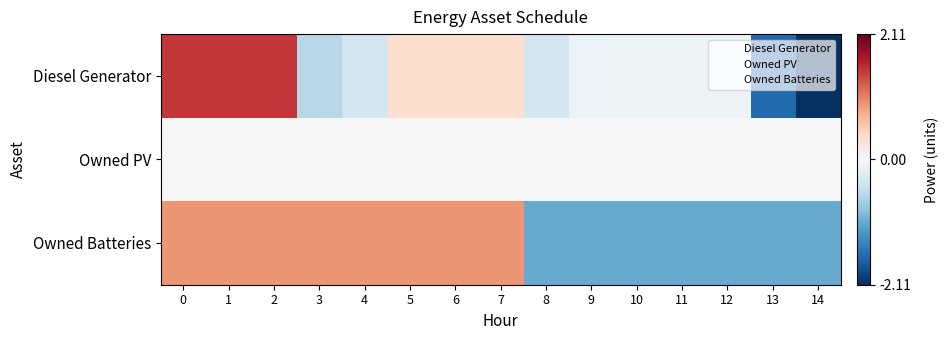

List the series in order of their peak value, highest first.

Diesel Generator, Owned Batteries, Owned PV